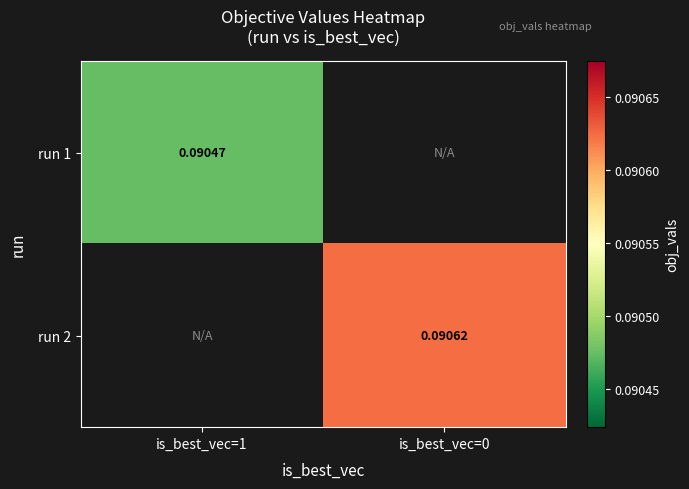

Is it true that run 1 equals 0.1 at is_best_vec=1?

True